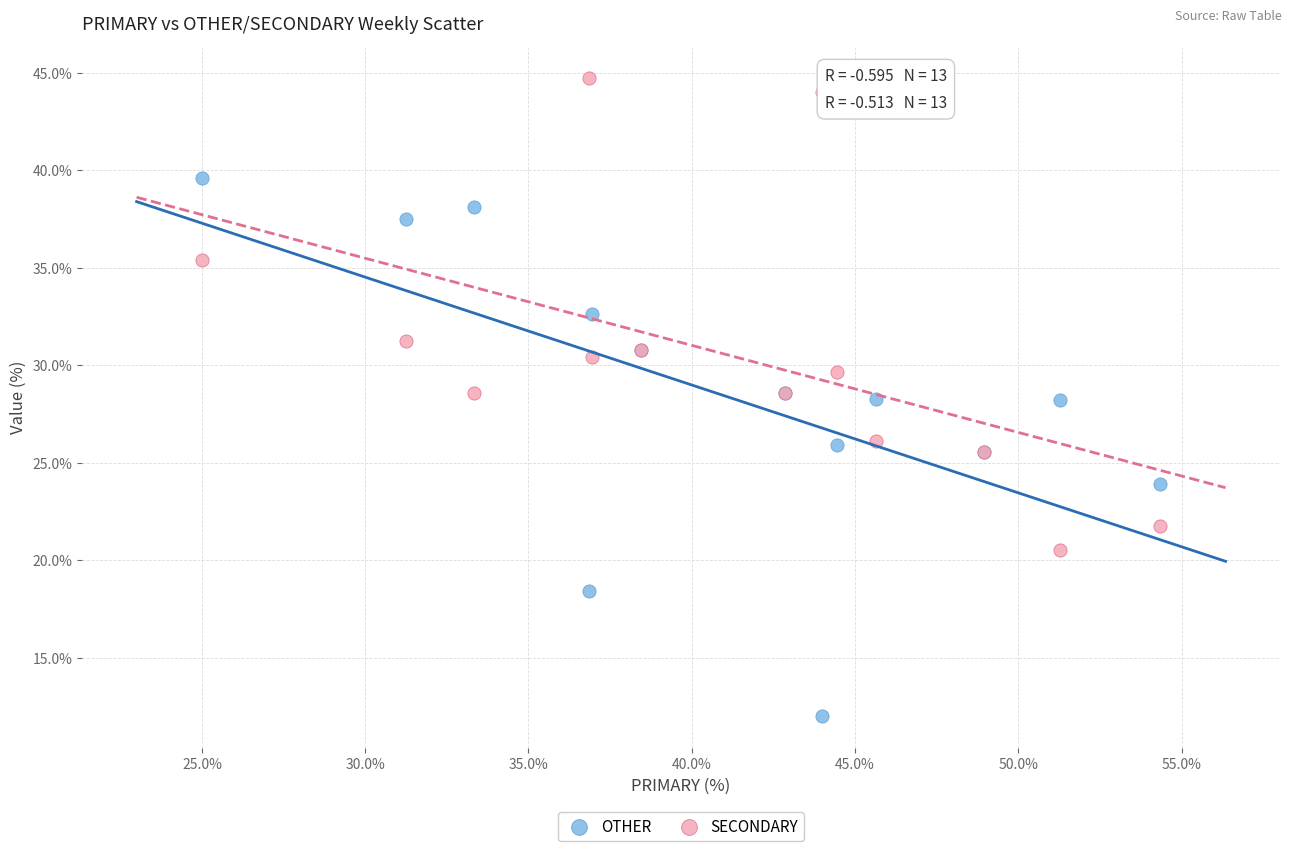

Which series reaches the maximum Y coordinate?

SECONDARY